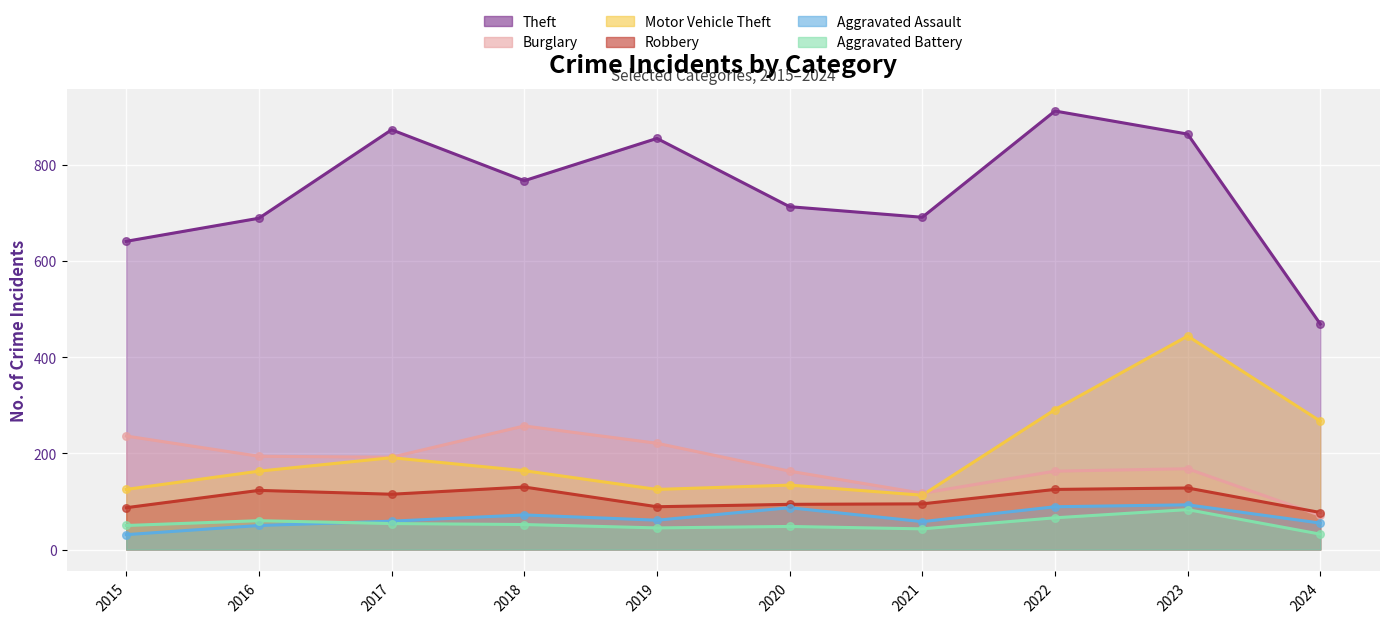

What are all the series names shown in the legend?

Theft, Burglary, Motor Vehicle Theft, Robbery, Aggravated Assault, Aggravated Battery